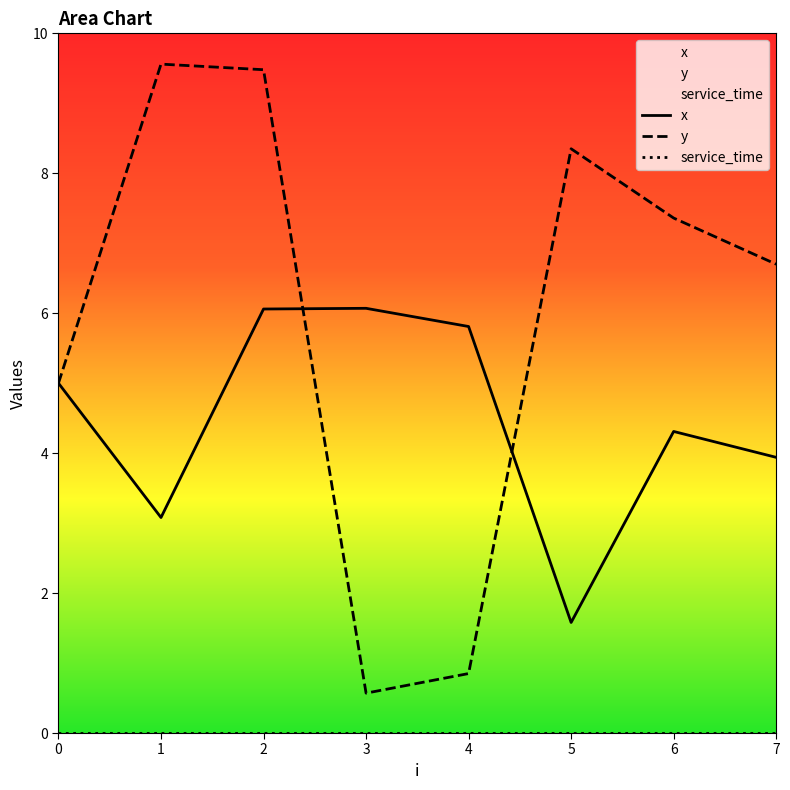

What is the greatest value displayed?

9.6